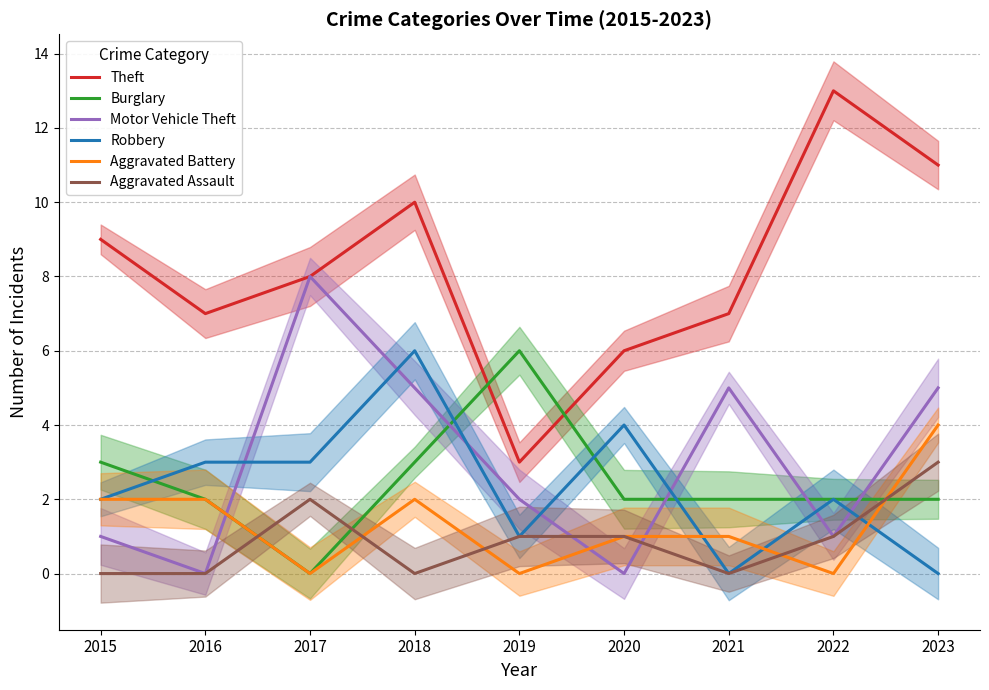

True or false: Theft and Robbery intersect in this chart.

False